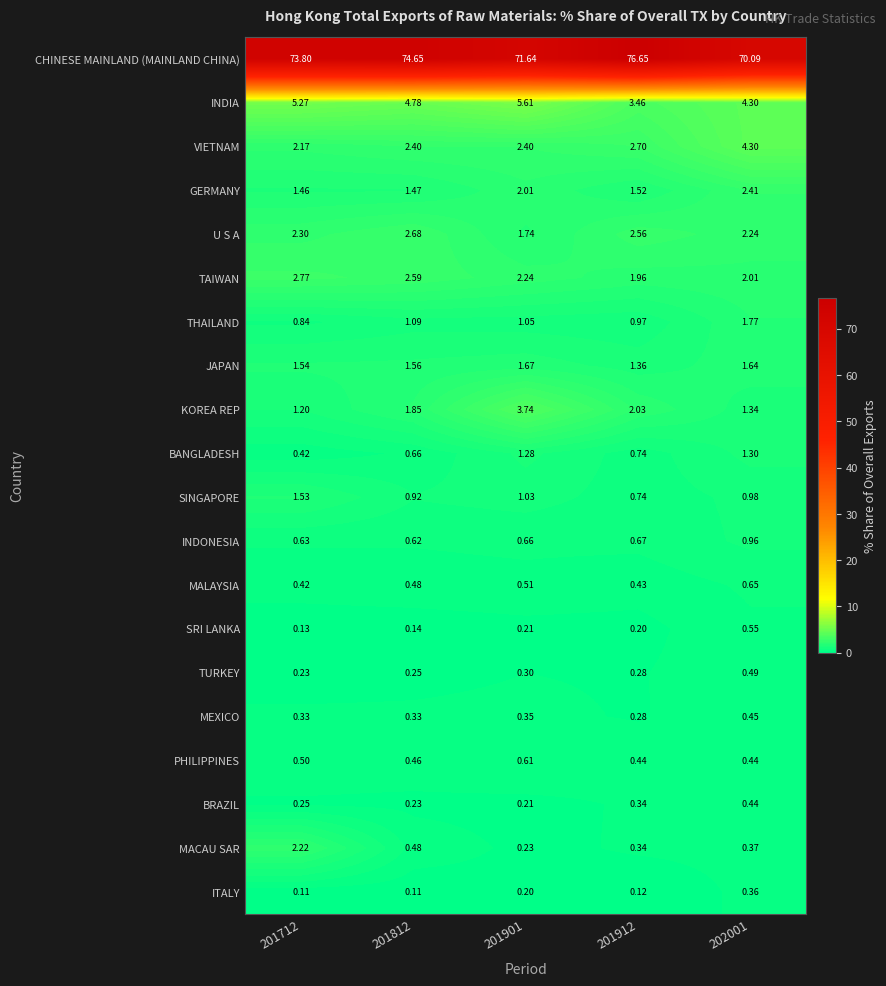

Which series has the widest spread of values?

CHINESE MAINLAND (MAINLAND CHINA)